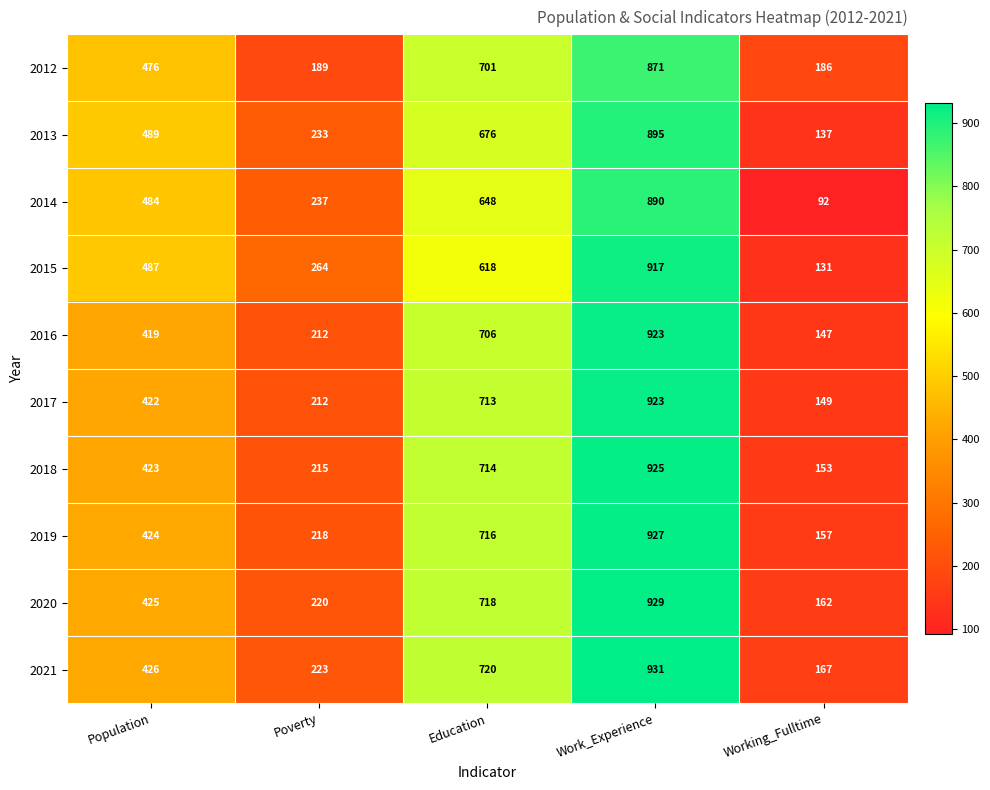

The 2019 series shows 927 at Work_Experience. True or false?

True